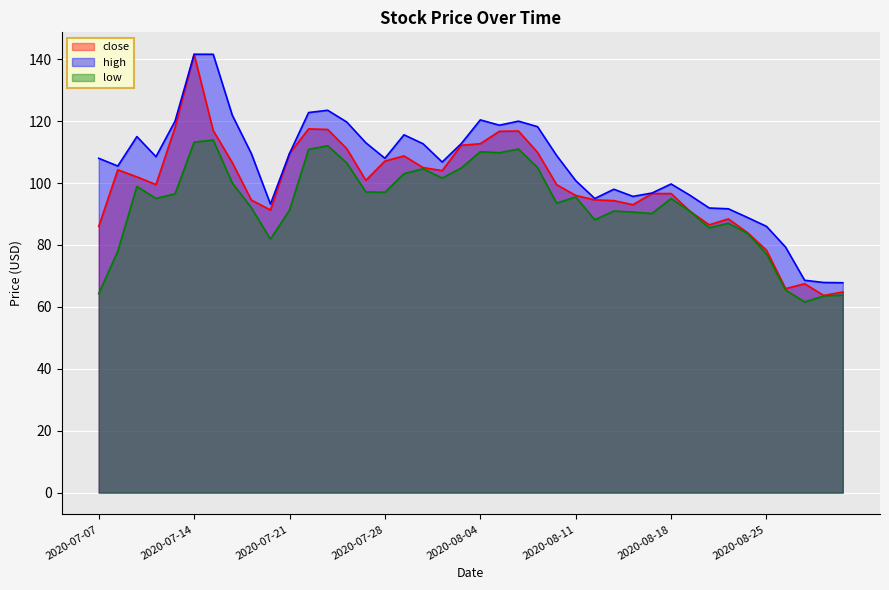

Where does the high series first go above 108?

2020-07-09